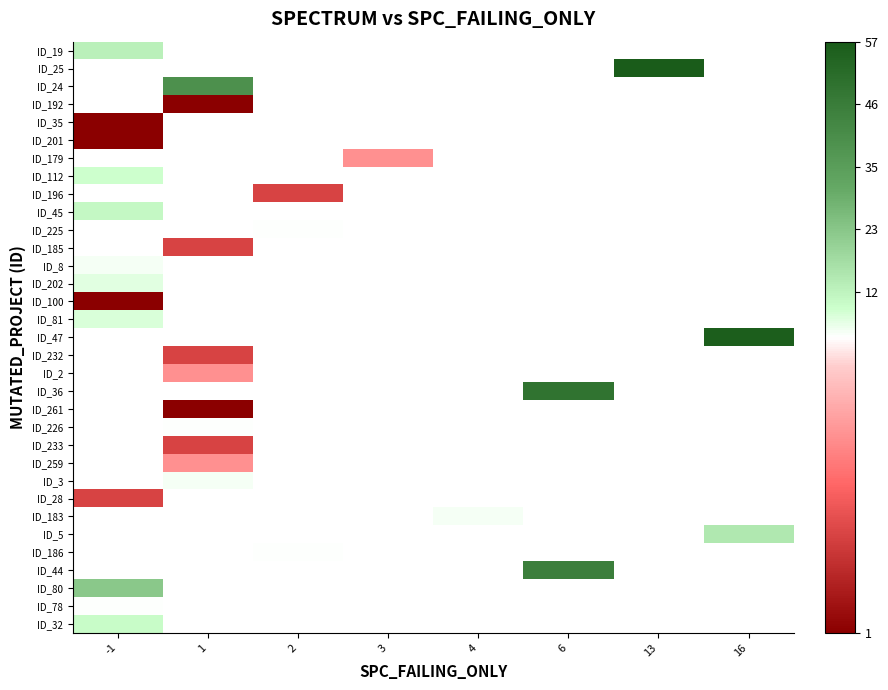

Is the value of ID_261 at 13 greater than the value of ID_81 at 6?

No